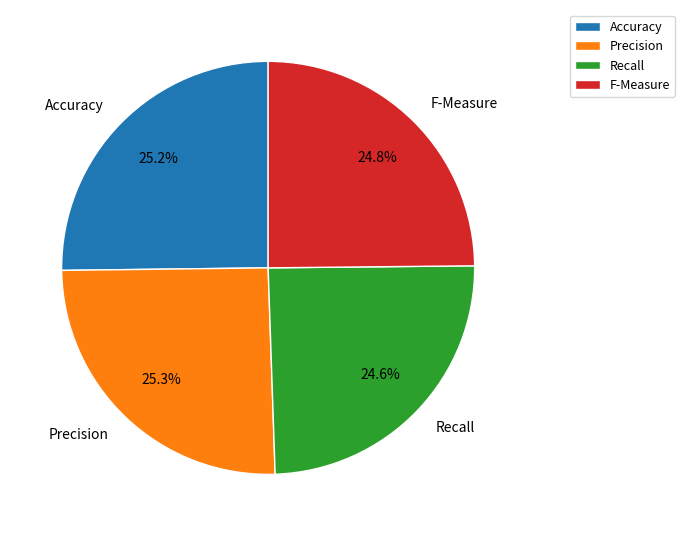

To the nearest percent, what is the combined percentage of Recall and Precision?

50%